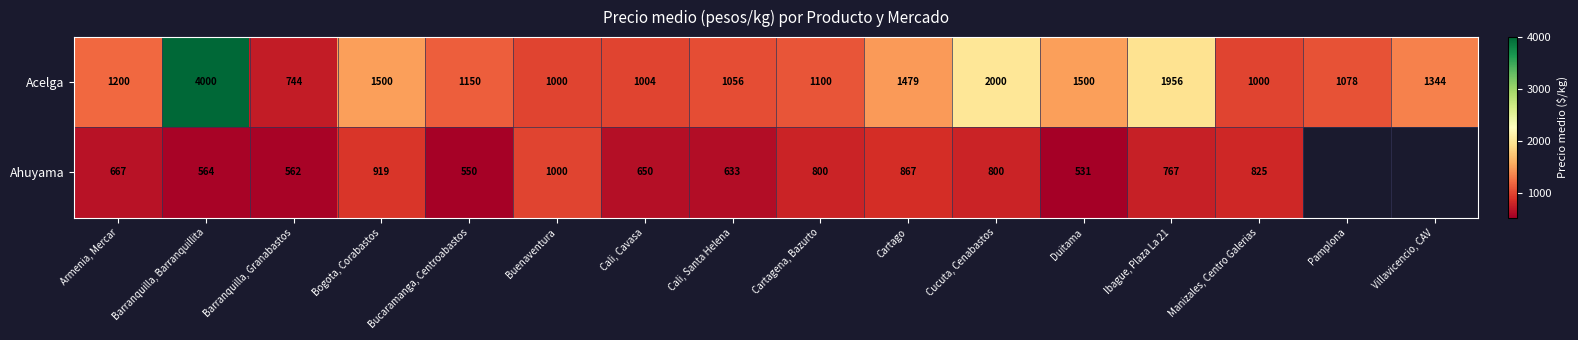

What is the difference between the highest and lowest values at Barranquilla, Granabastos?

182